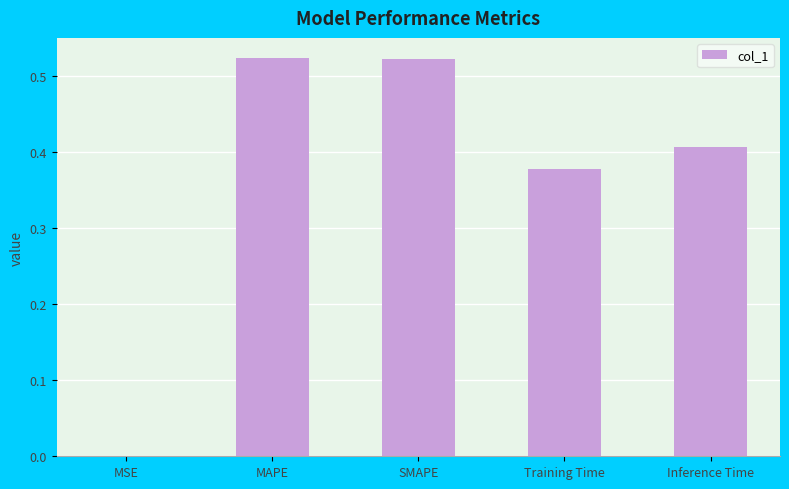

The value at MAPE is 0.2. True or false?

False